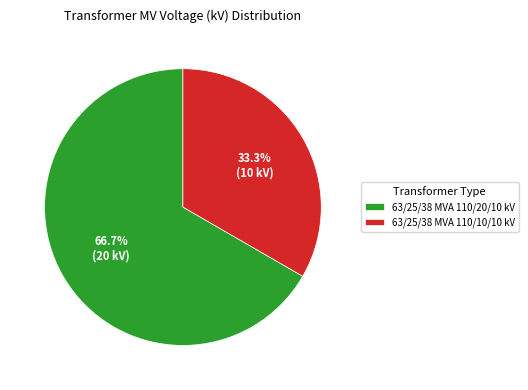

What is the smallest slice in the pie chart?

63/25/38 MVA 110/10/10 kV